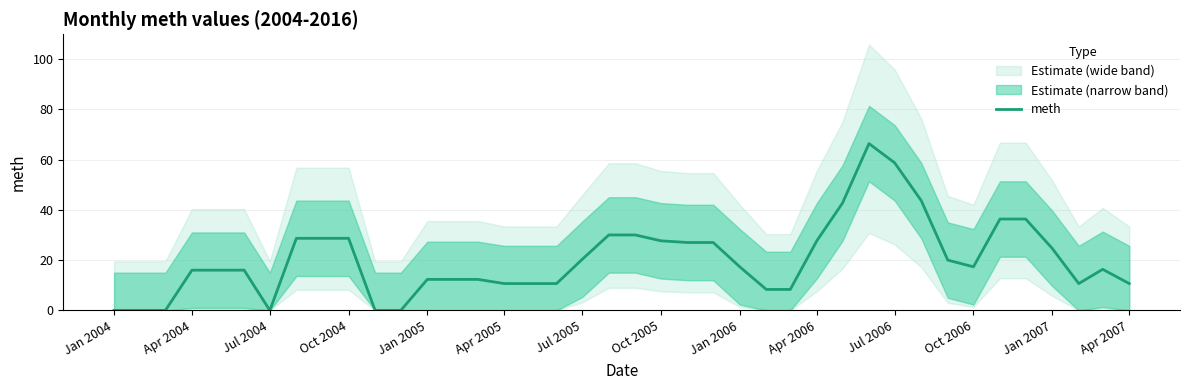

Is it true that meth equals 2.9 at Apr 2007?

False